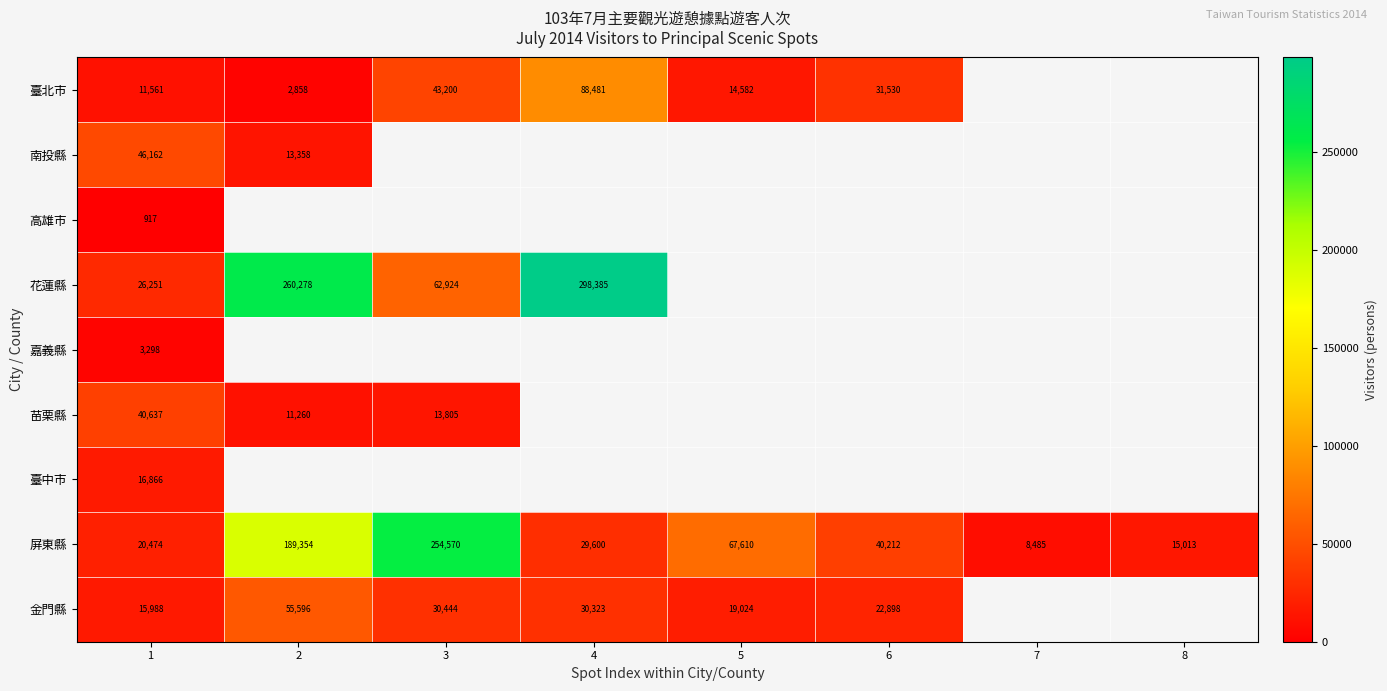

What is the highest value of the 屏東縣 series?

254570